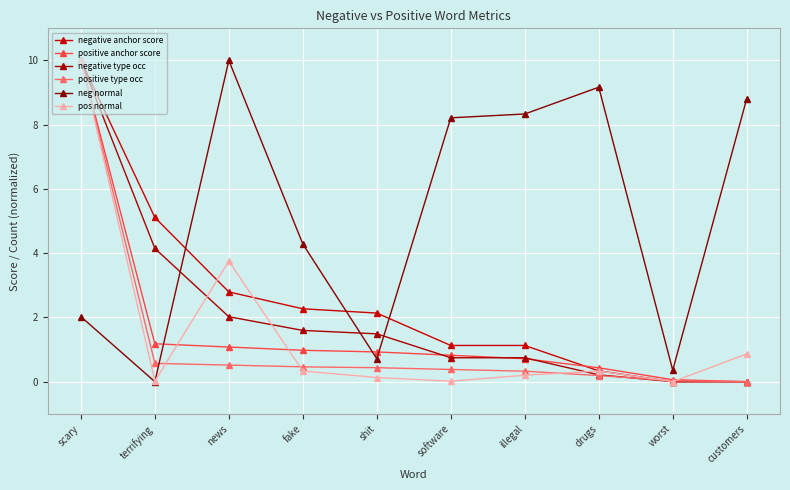

In neg normal, how many points are lower than both neighbors (excluding endpoints)?

3